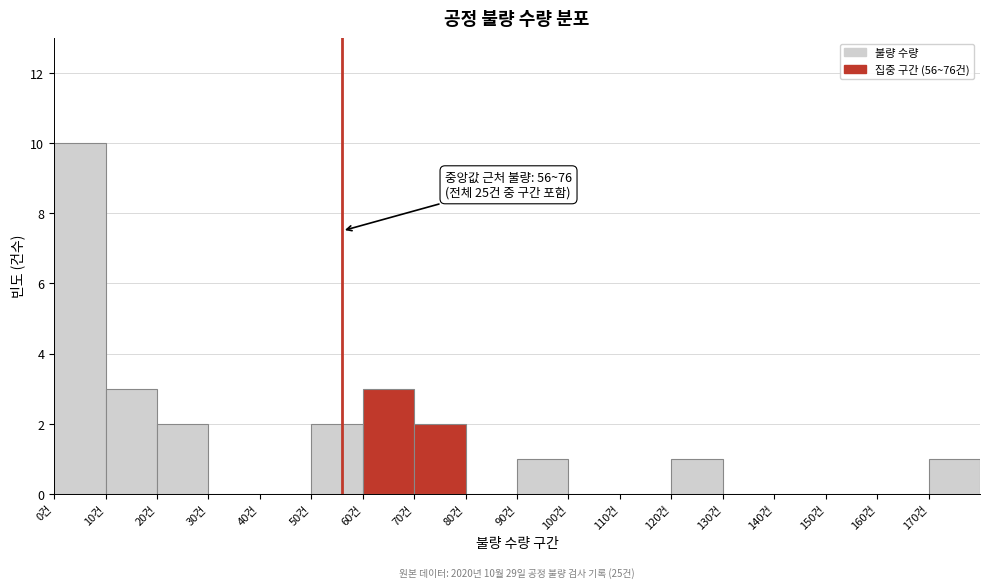

Which range on the x-axis has the tallest bar?

0 to 10